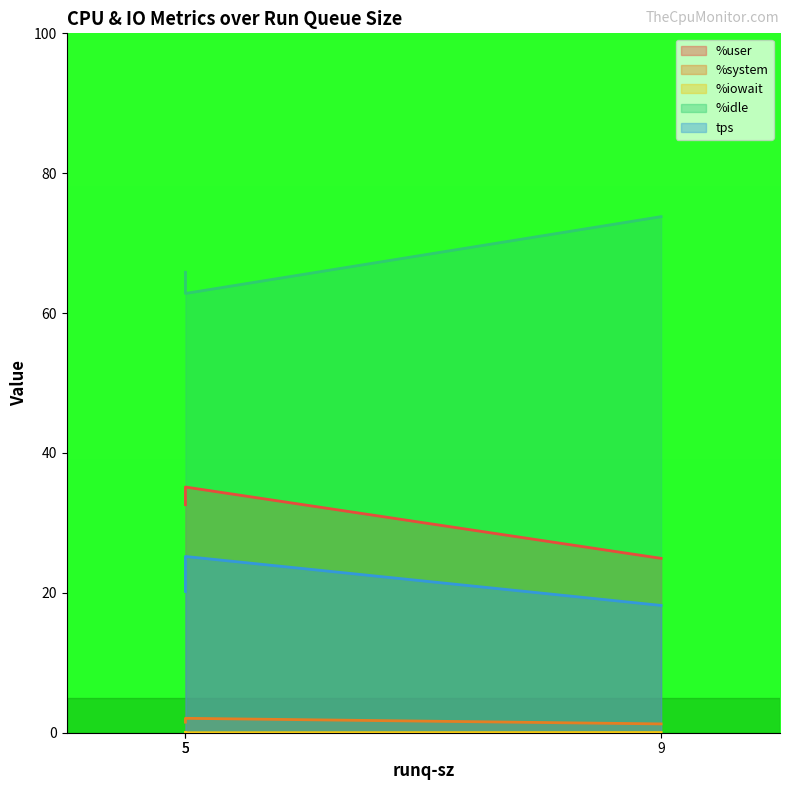

What is the total value across all series at 5?

120.2